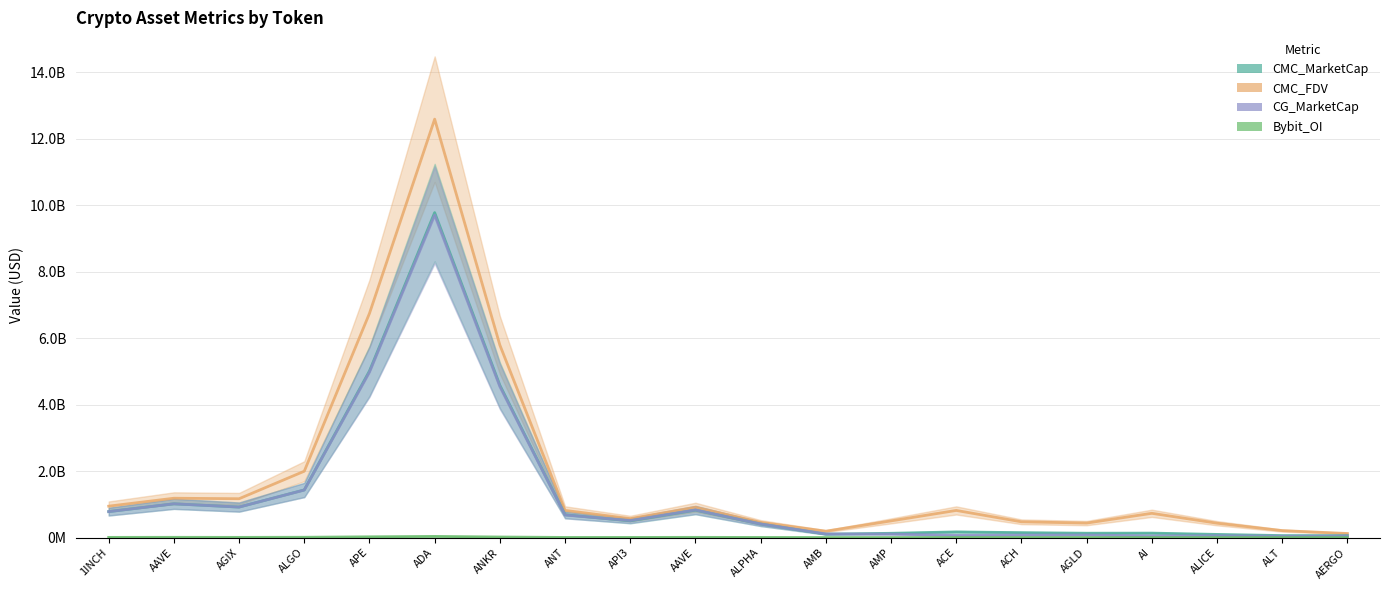

List the series in order of their peak value, highest first.

CMC_FDV, CMC_MarketCap, CG_MarketCap, Bybit_OI